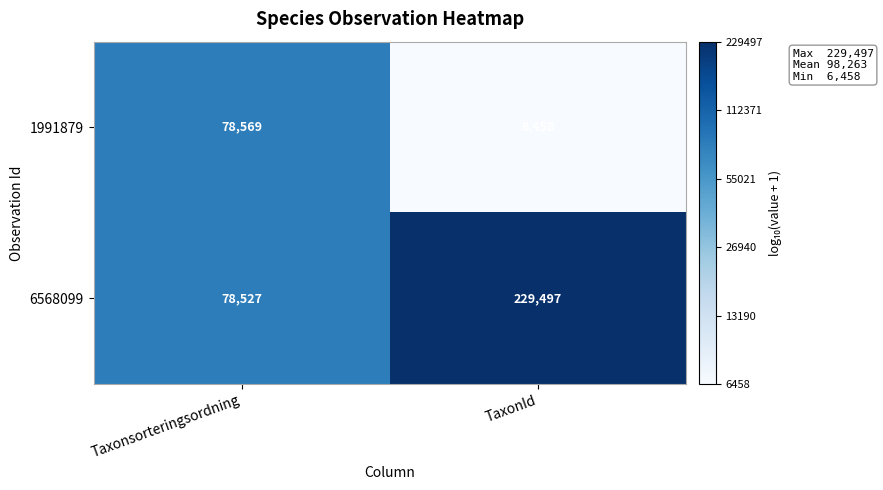

What value does the 1991879 series have at TaxonId, to the nearest 100?

6500